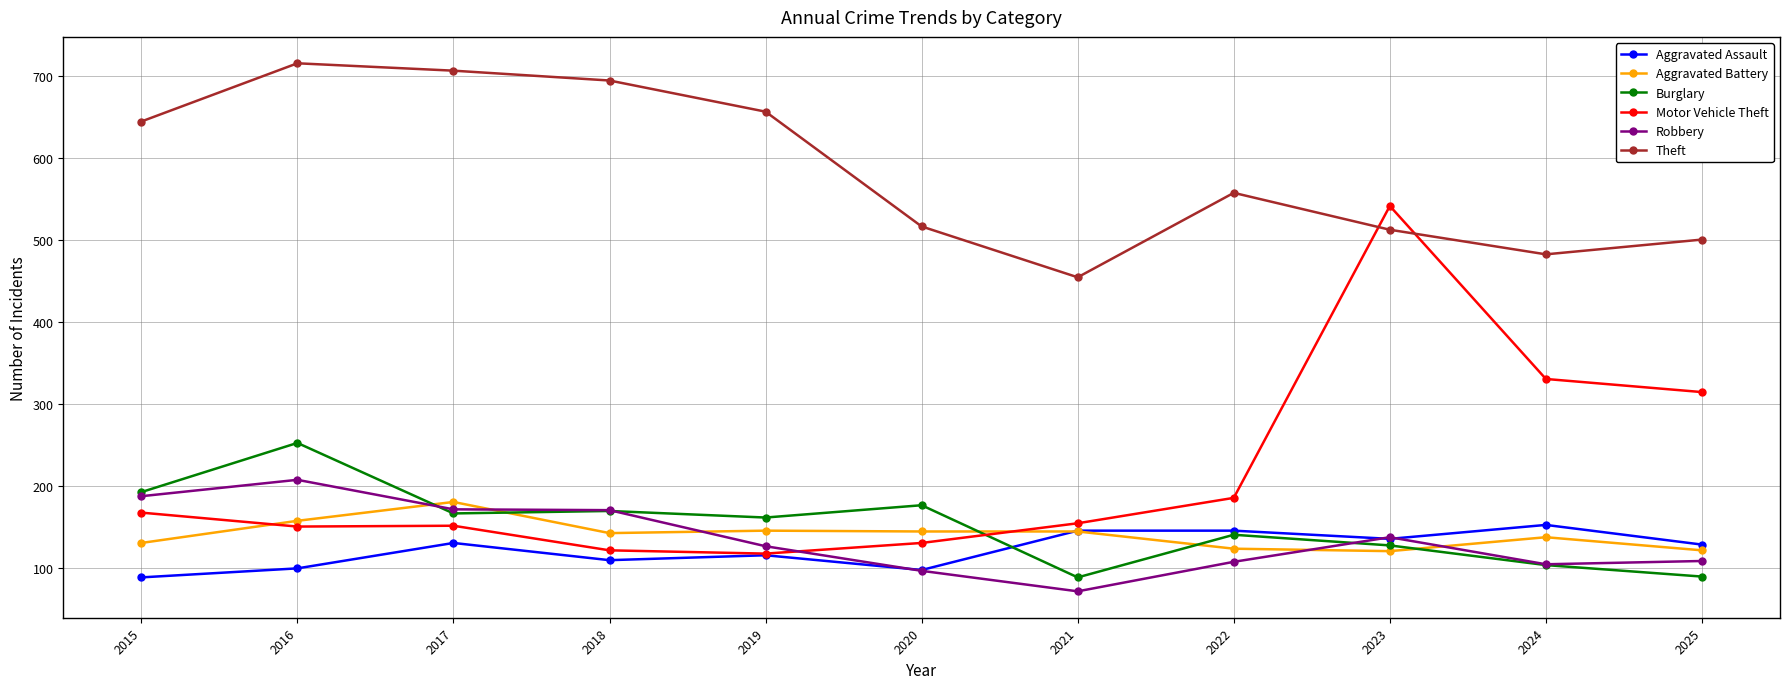

How many lines are shown in the chart?

6